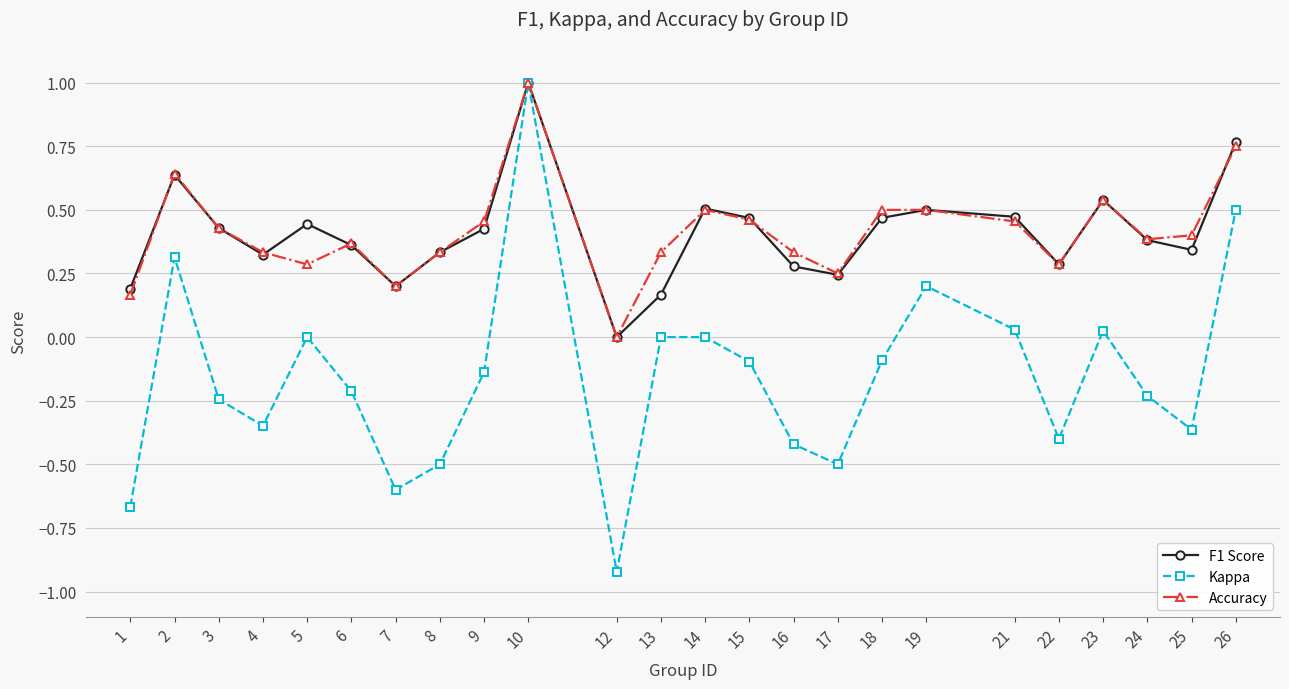

What is the maximum value for Accuracy?

1.0